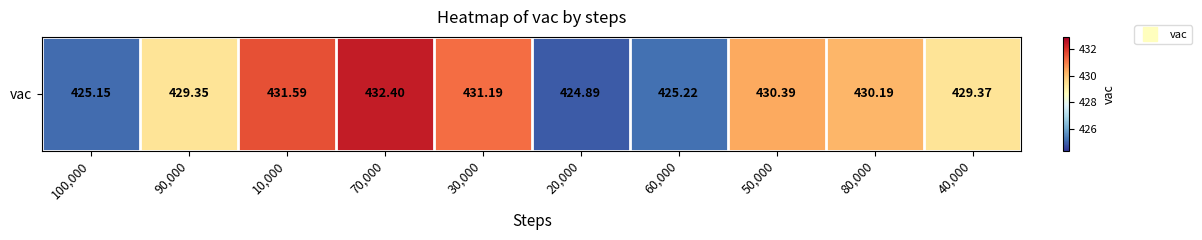

Rank the categories by value from highest to lowest.

70,000, 10,000, 30,000, 50,000, 80,000, 40,000, 90,000, 60,000, 100,000, 20,000